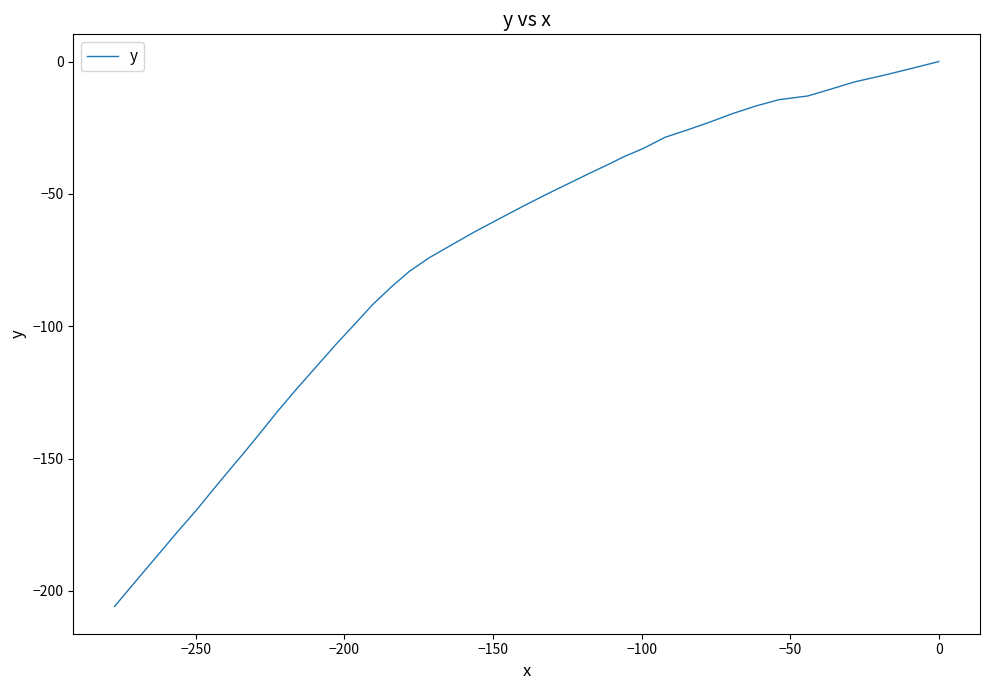

How many data points does each series have?

40